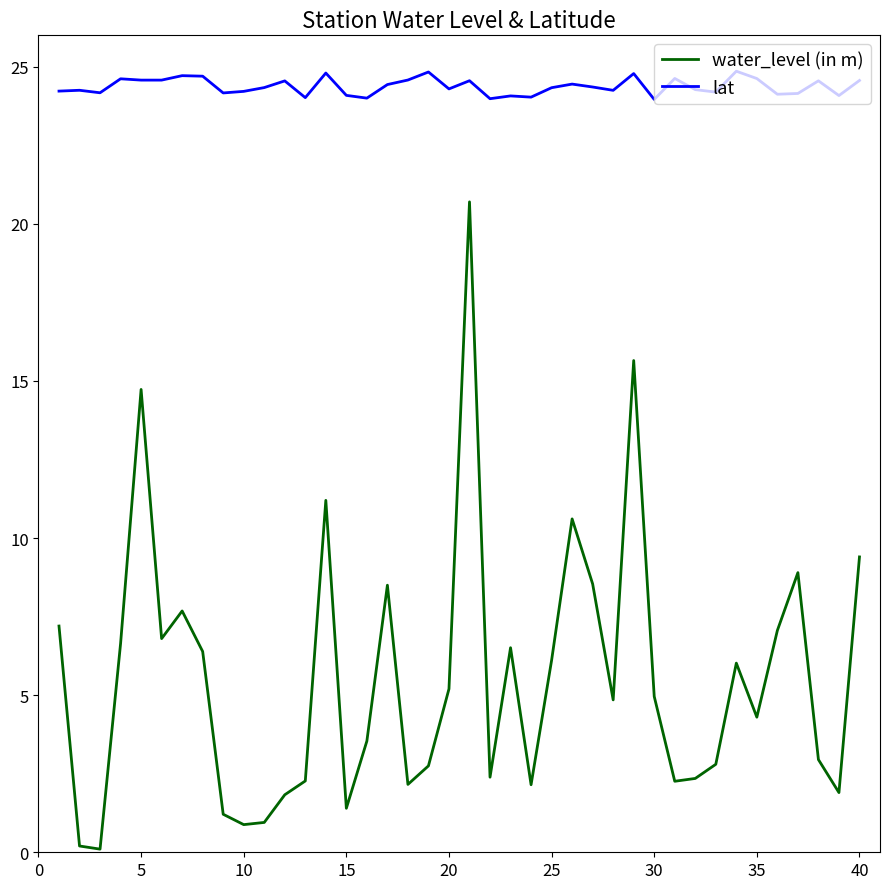

List the series in order of their peak value, lowest first.

water_level (in m), lat